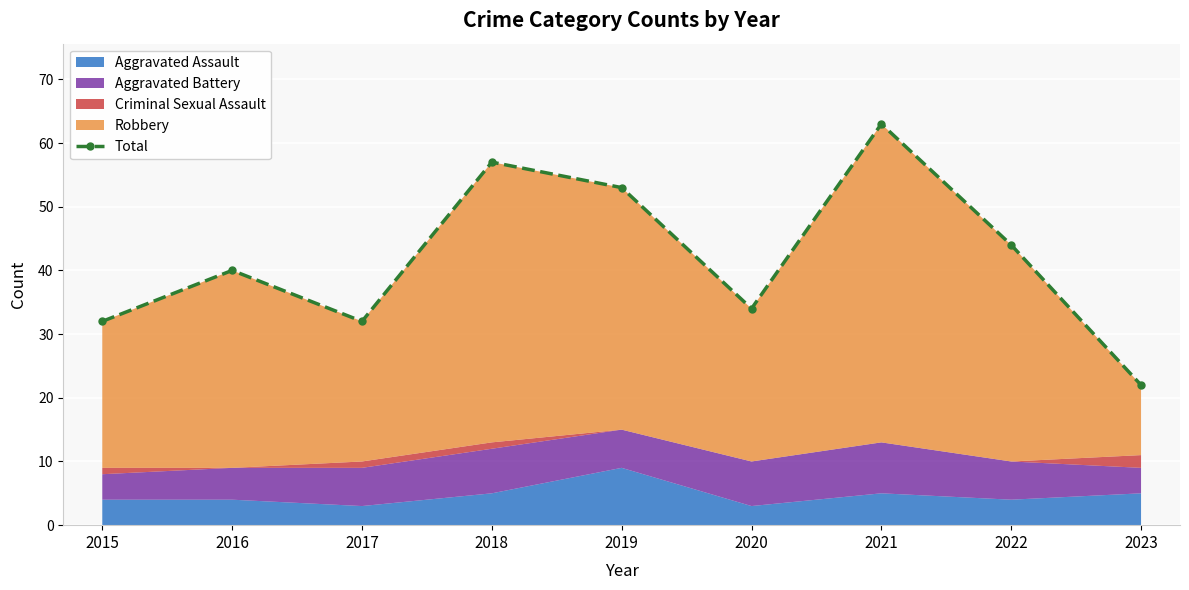

True or false: there are more than 2 points higher than both neighbors.

True